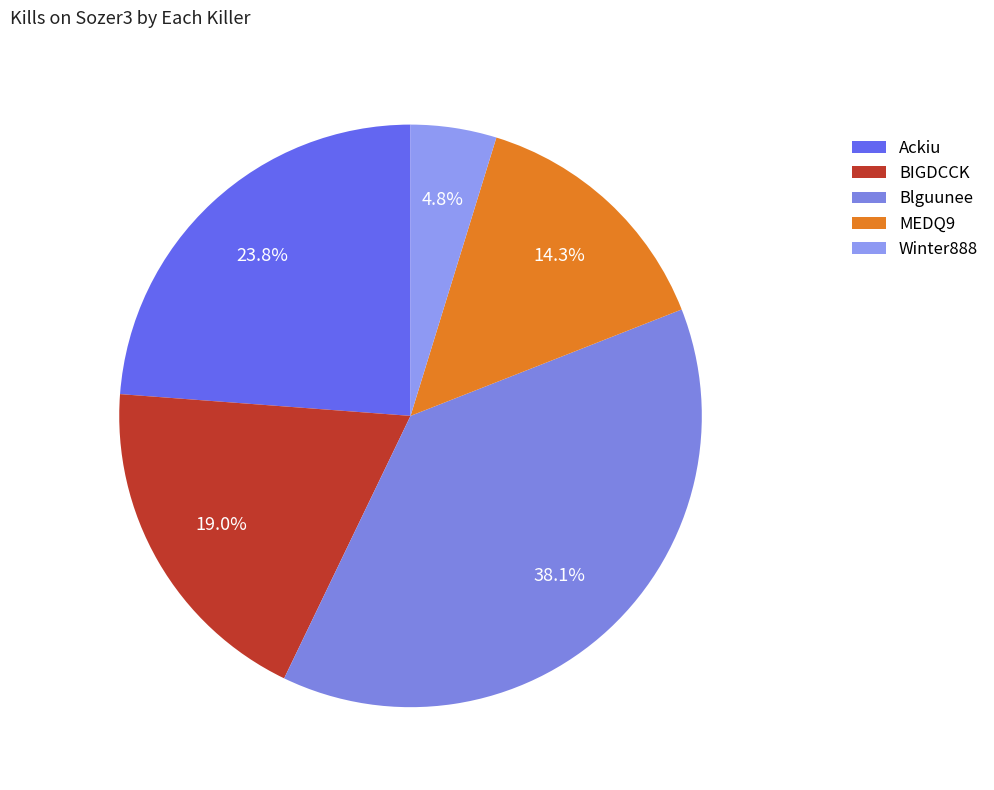

To the nearest percent, what is the difference between the BIGDCCK and Blguunee slice percentages?

19%